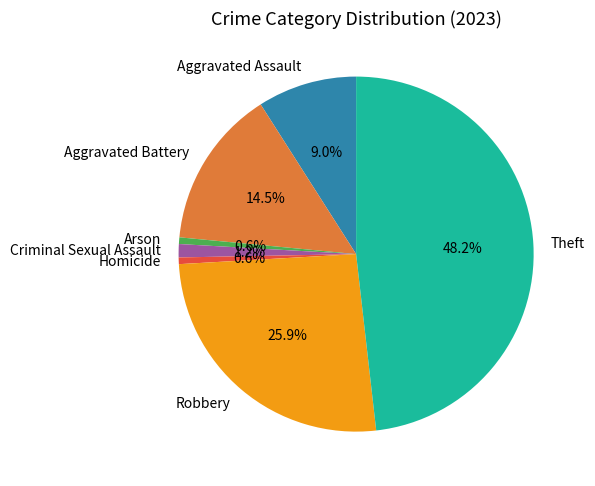

What portion of the pie excludes Theft?

51.8%